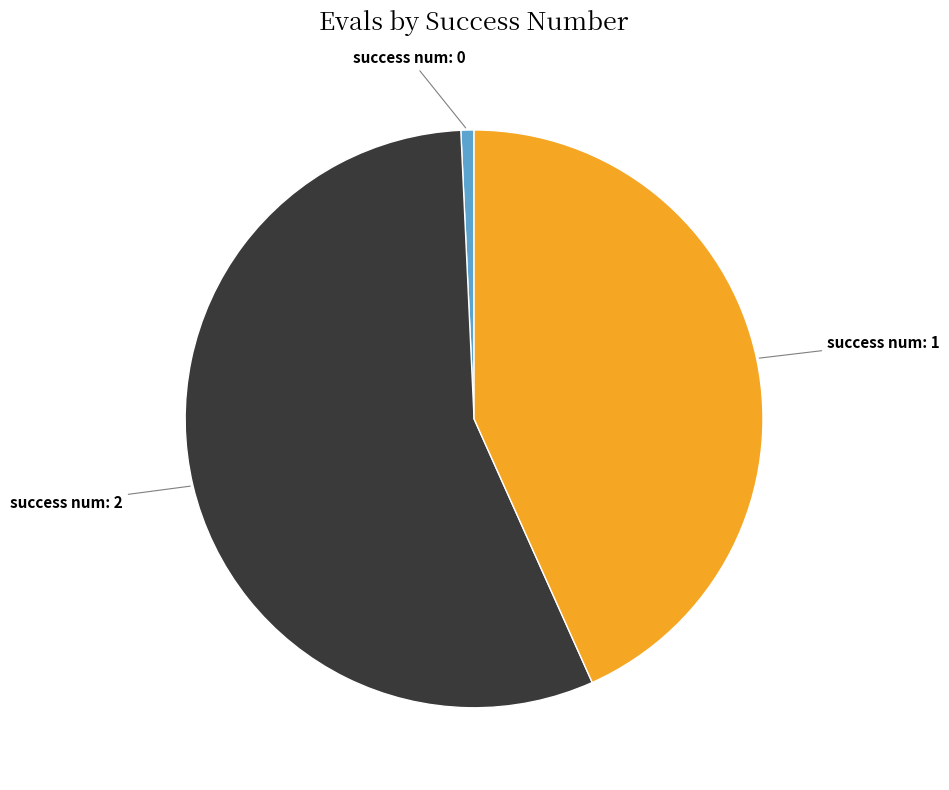

What is the smallest slice in the pie chart?

success num: 0